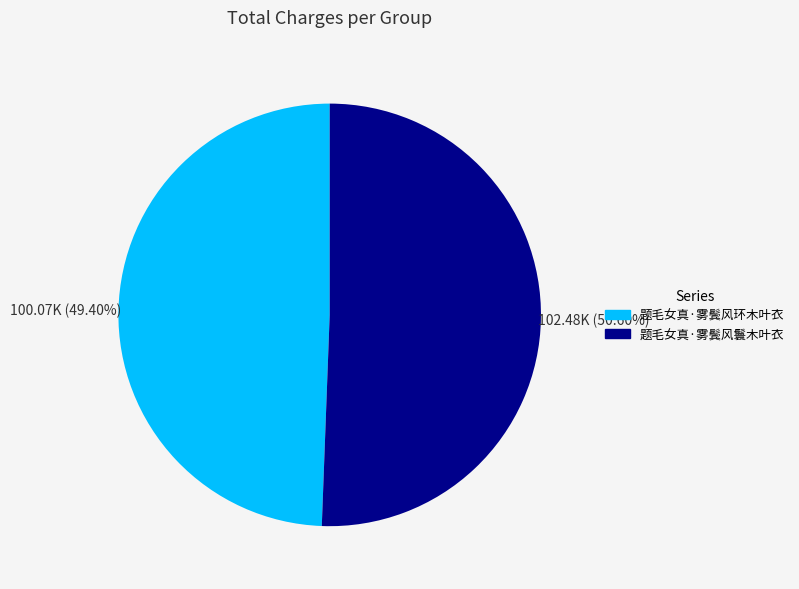

What is the majority slice?

题毛女真·雾鬓风鬟木叶衣